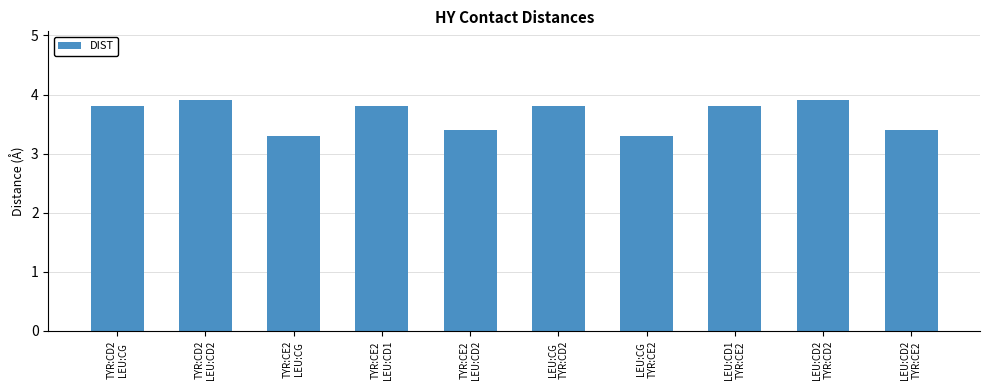

How many data points does each series have?

10